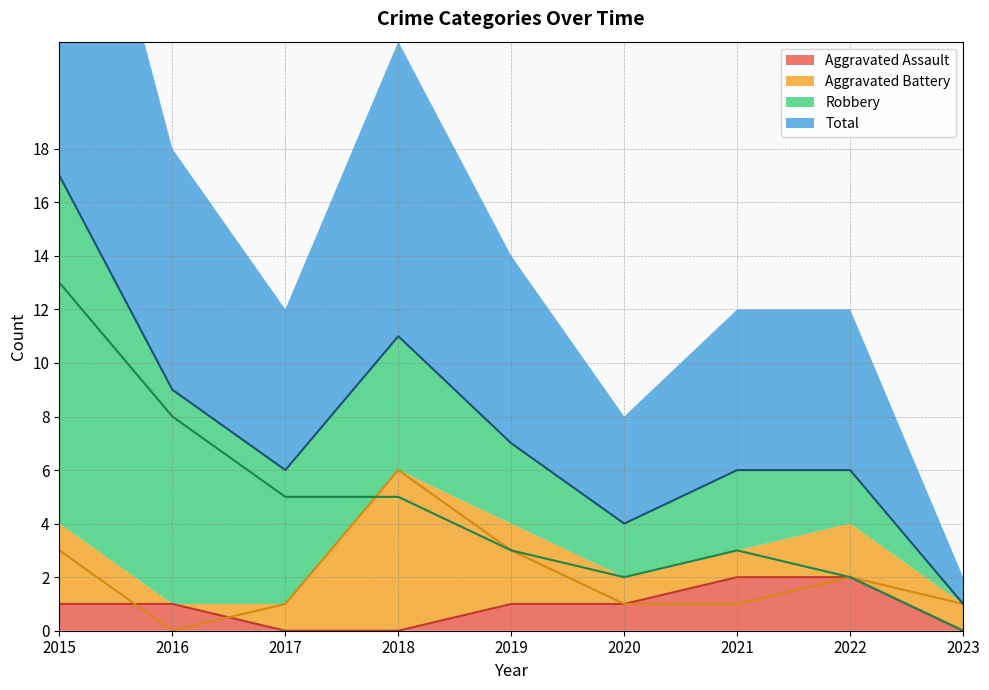

At how many categories does at least one series exceed 15?

1